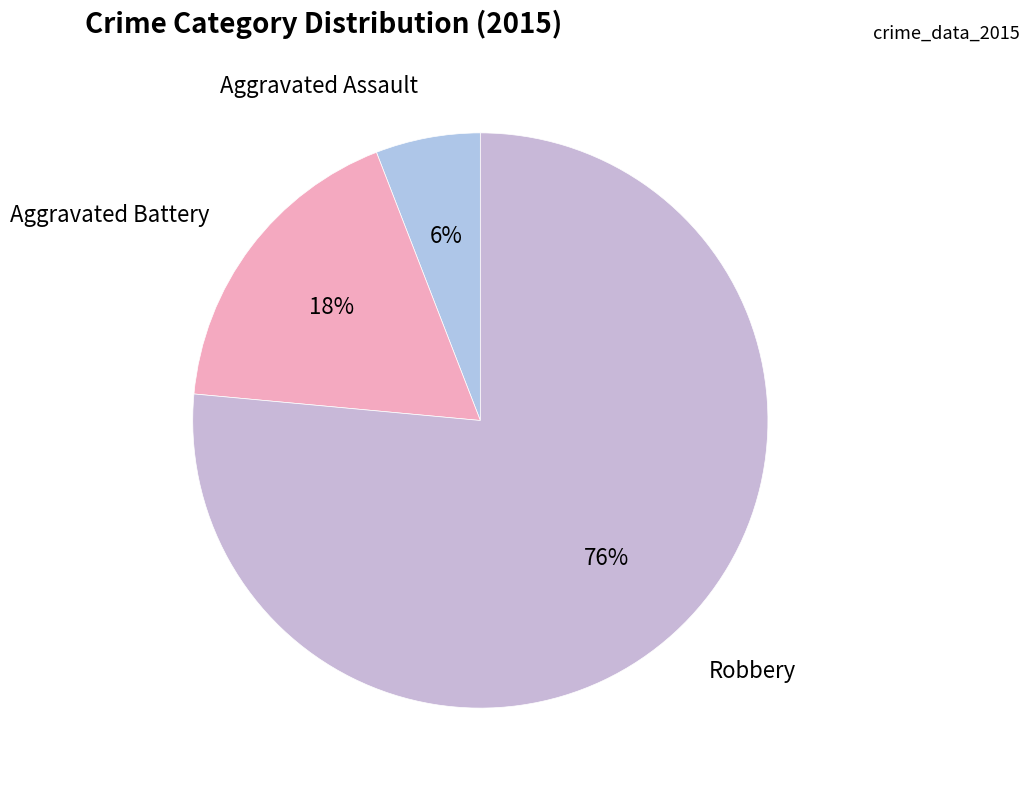

Which slice is the largest?

Robbery